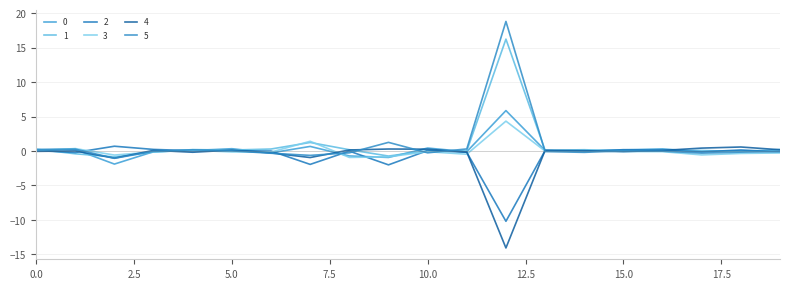

Which series has the widest spread of values?

5